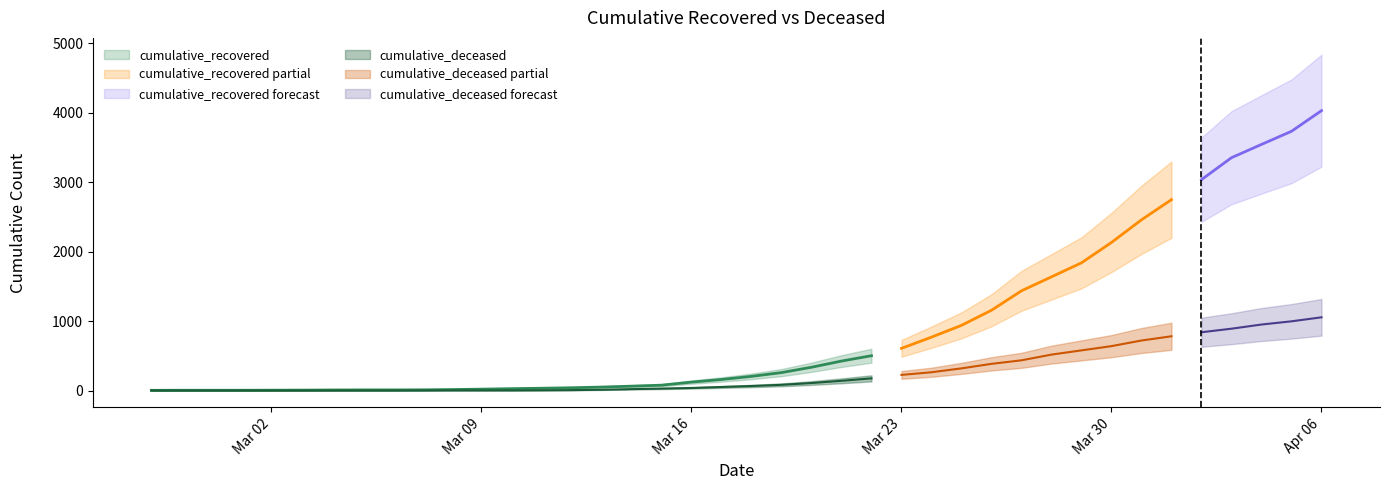

What is the spread (max minus min) of values at 2020-03-13?

39